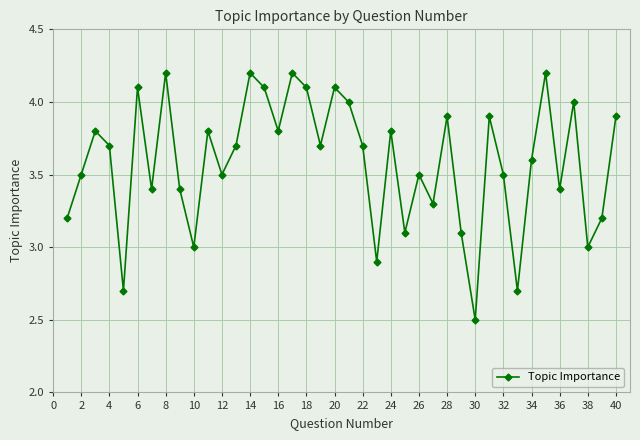

How many points are higher than both their immediate neighbors (excluding endpoints)?

13